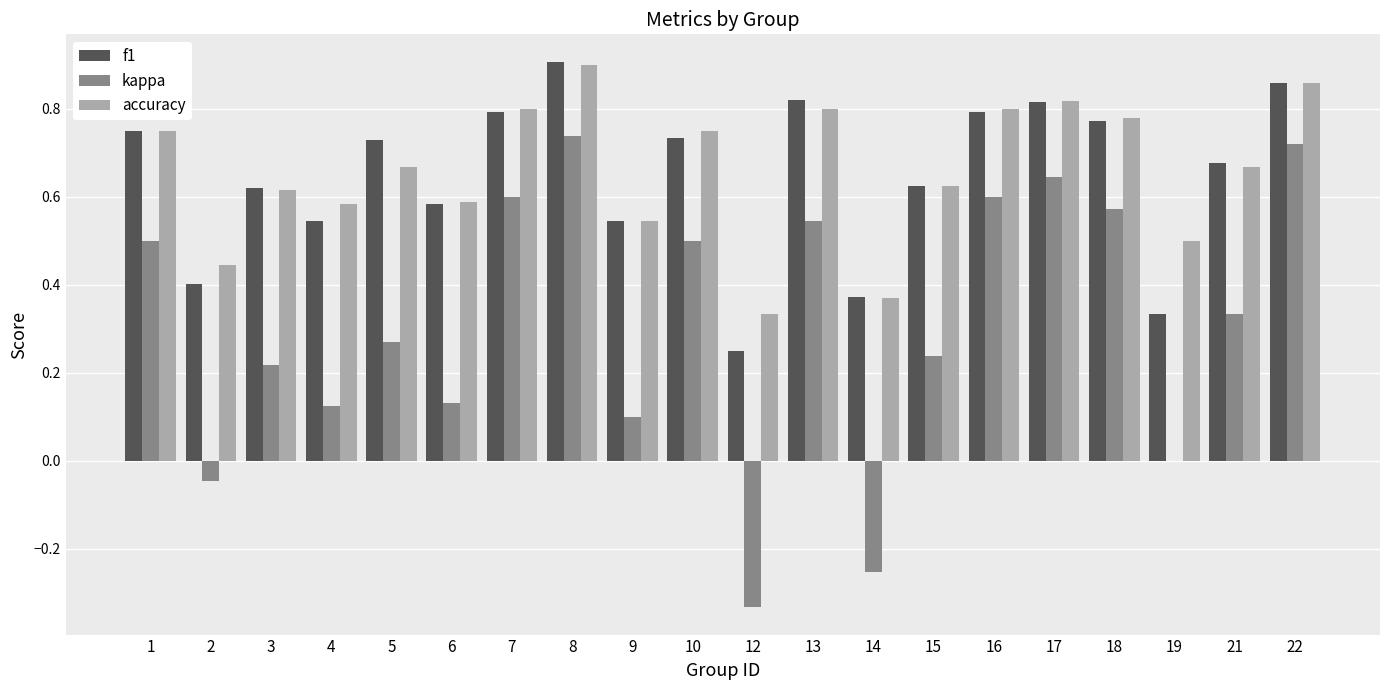

Which series has the widest spread of values?

kappa